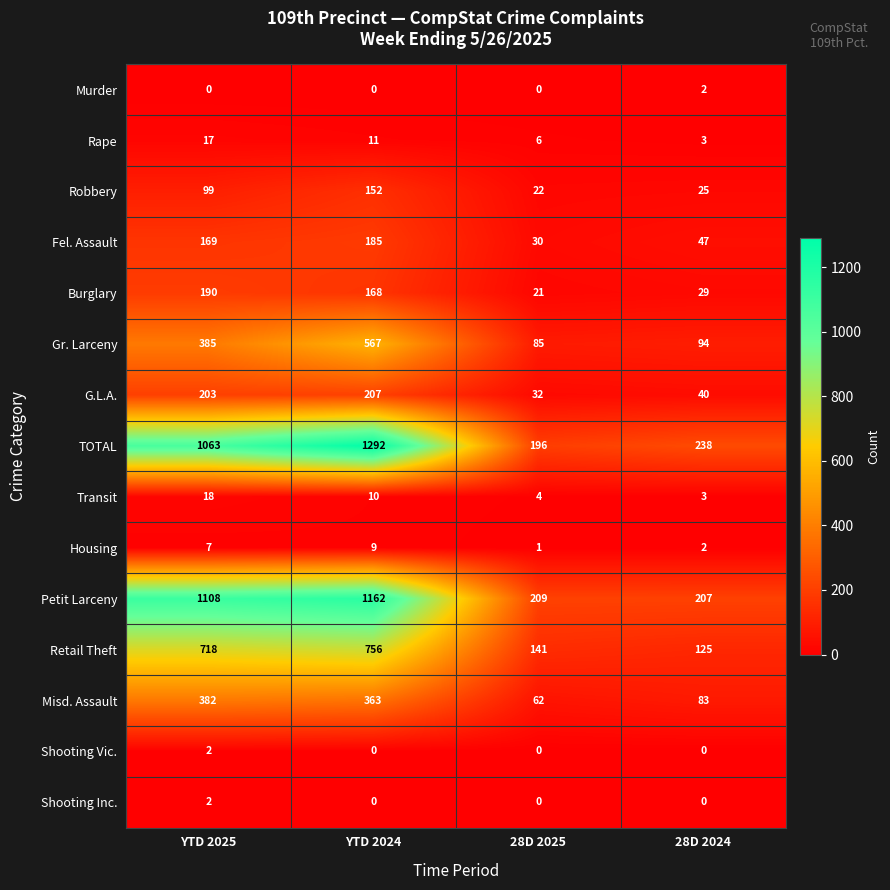

Is the value of Murder at YTD 2024 greater than the value of Transit at YTD 2025?

No